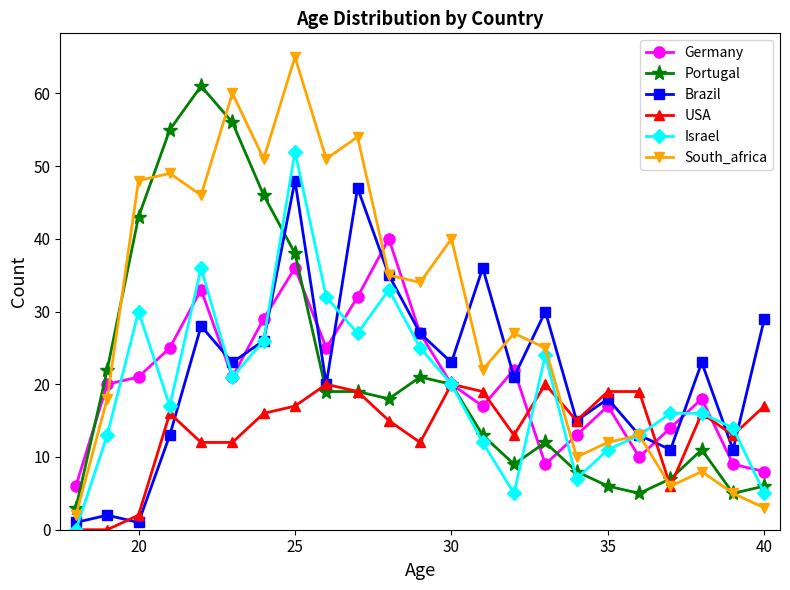

At how many categories does at least one series exceed 58?

3